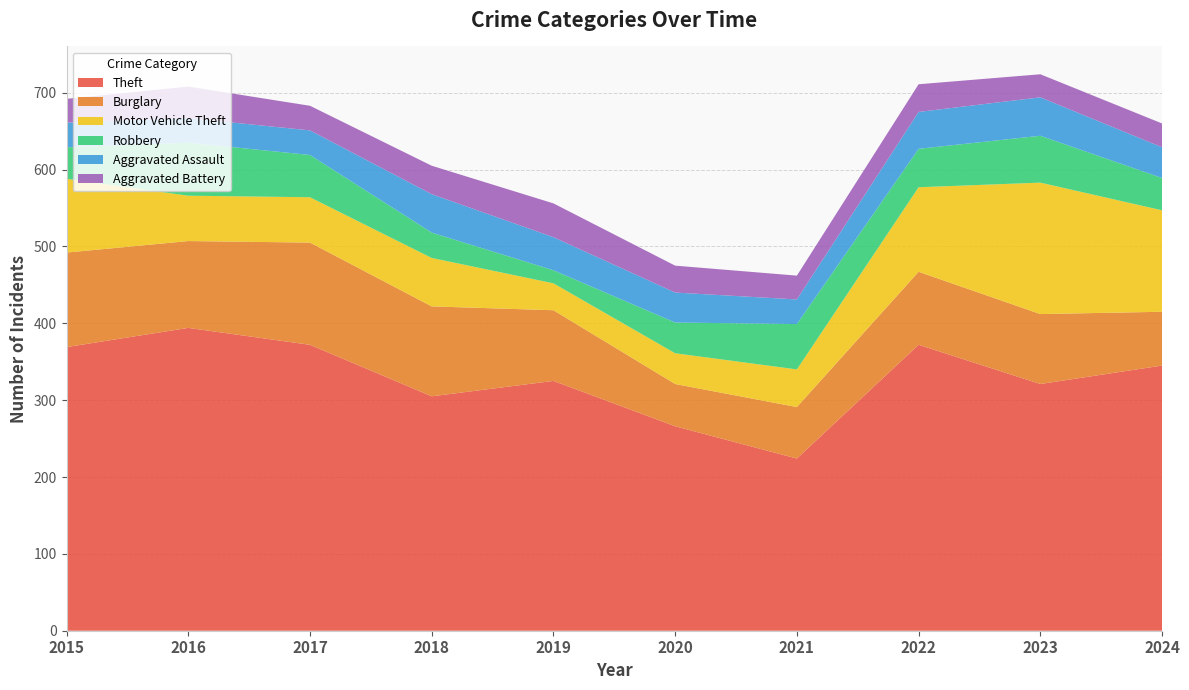

Reading right to left, what are all the values shown in this chart?

Theft: 345	321	372	224	266	325	305	372	394	369
Burglary: 70	91	95	67	55	92	117	133	113	123
Motor Vehicle Theft: 132	171	110	49	40	35	63	59	59	96
Robbery: 42	61	50	59	40	17	33	55	69	41
Aggravated Assault: 40	50	48	32	39	43	50	32	32	32
Aggravated Battery: 31	30	36	31	35	44	37	32	41	31